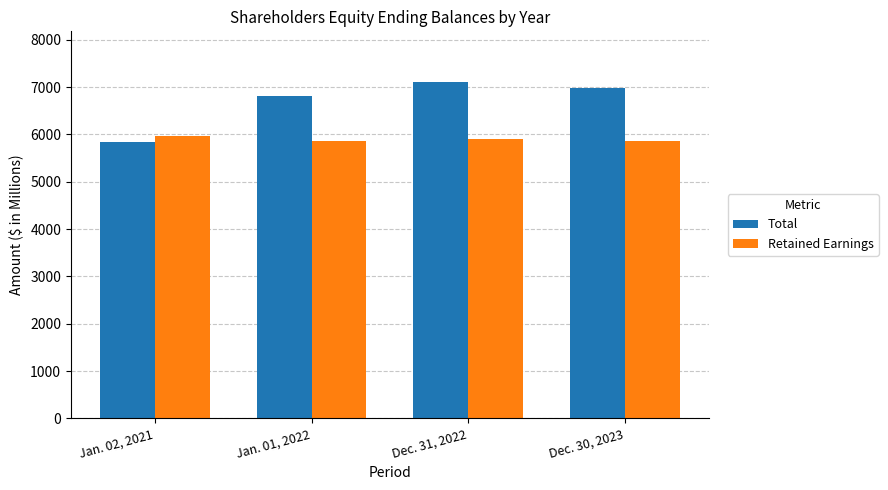

Rank the series by their maximum value, from lowest to highest.

Retained Earnings, Total